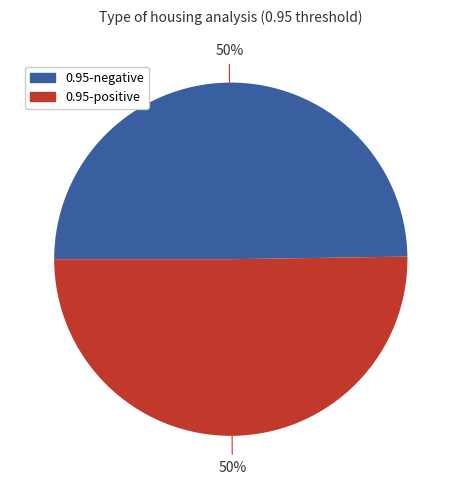

To the nearest percent, what is the difference between the largest and smallest slice percentages?

0%